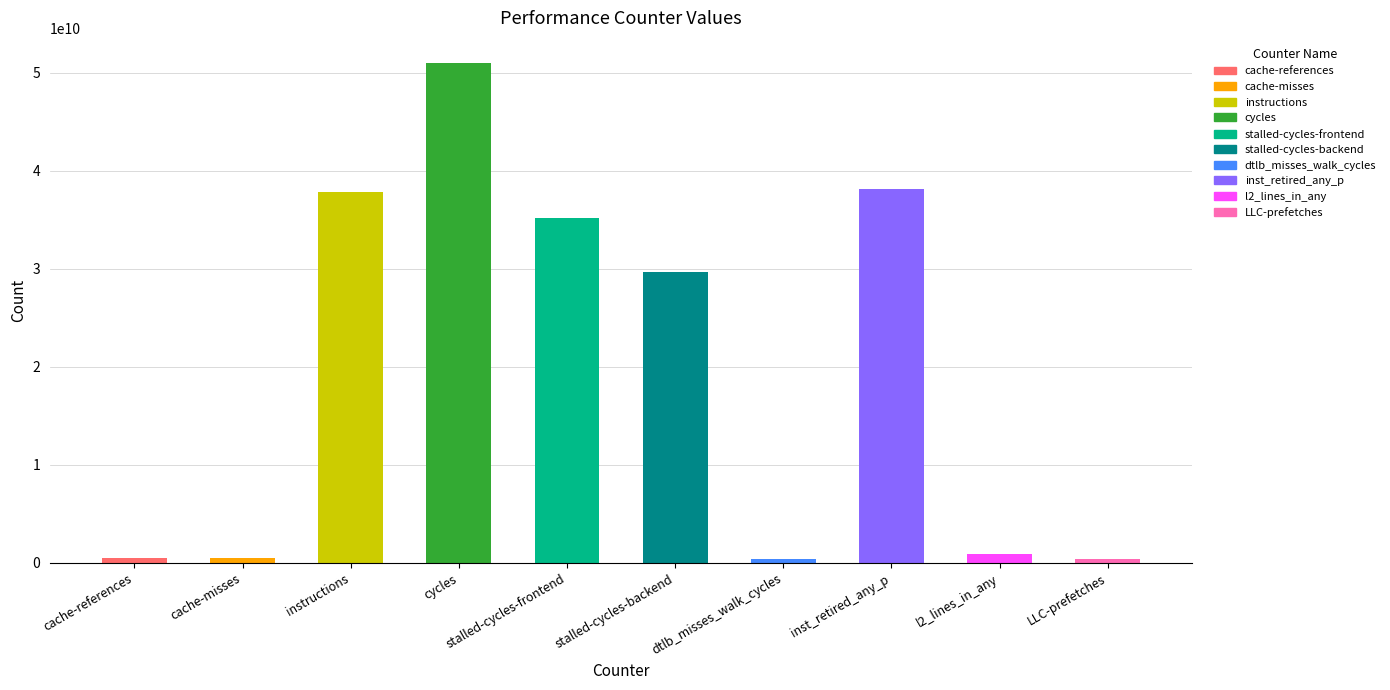

What is the sum of the values at dtlb_misses_walk_cycles and LLC-prefetches?

775331093